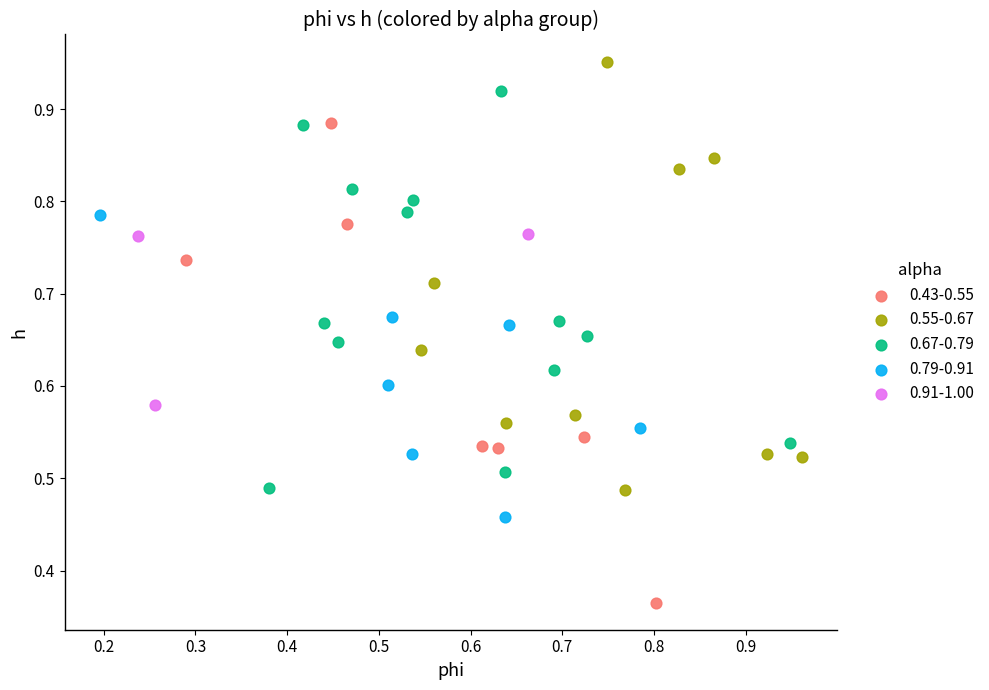

Which series contains the highest Y value?

0.55-0.67